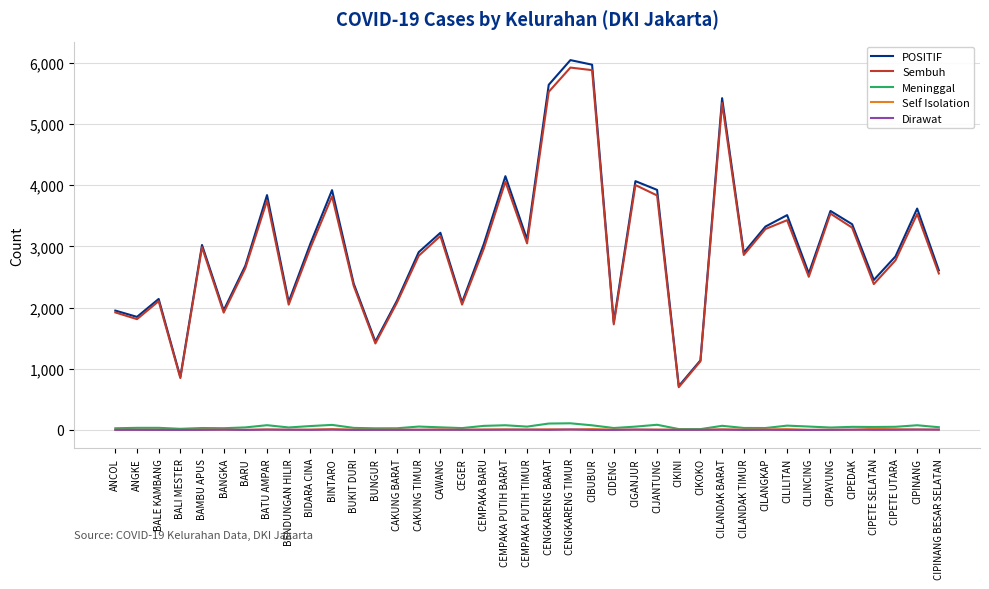

What is the greatest value displayed?

6043